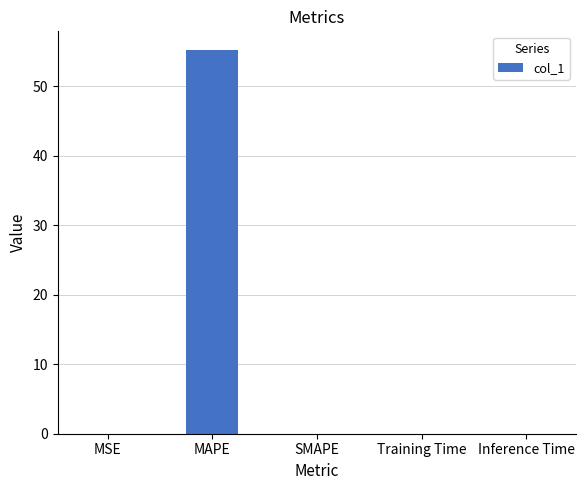

What is the sum of all values?

55.1